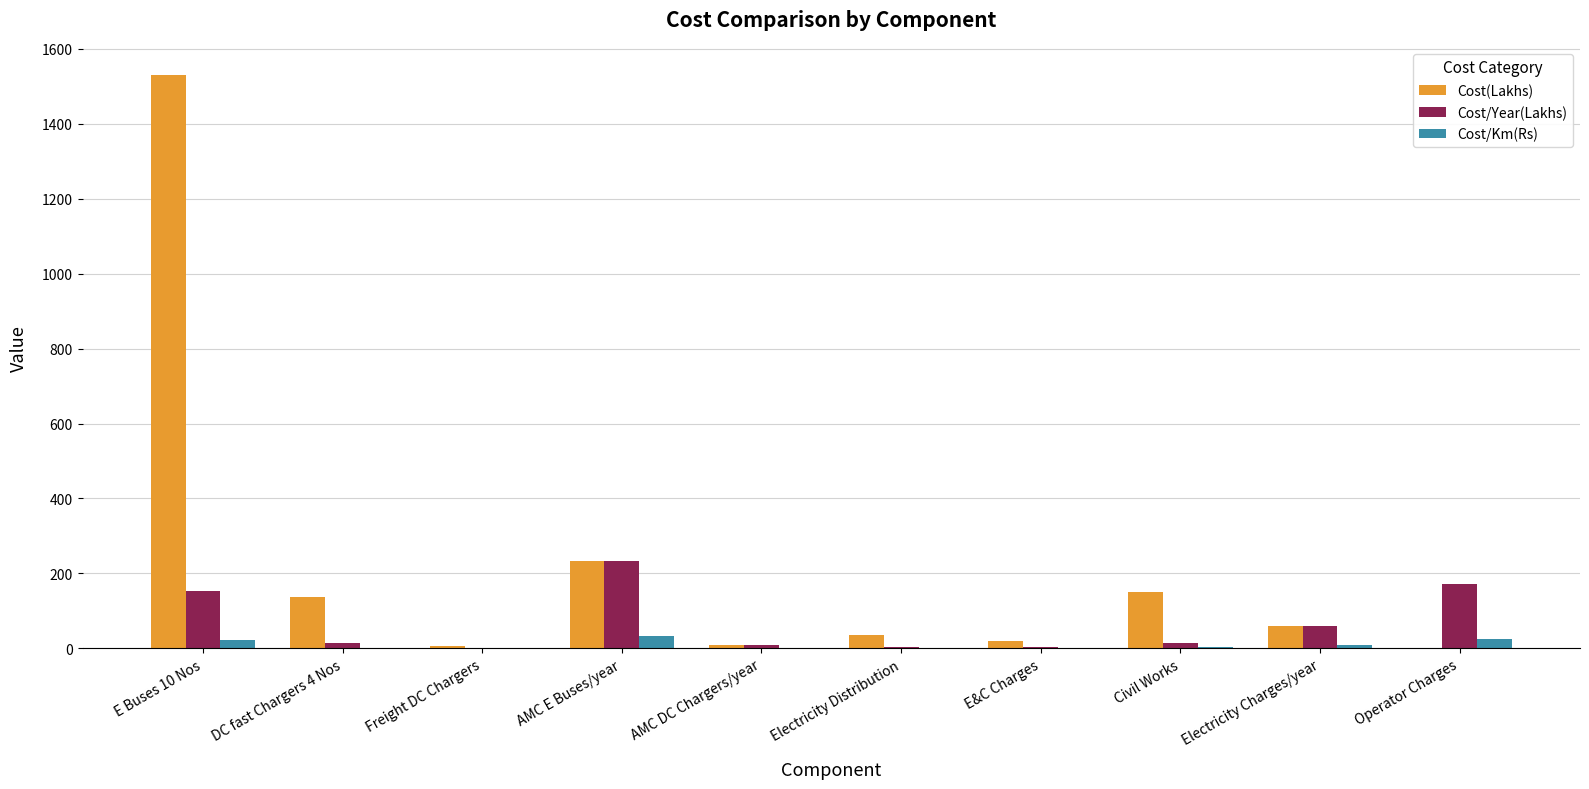

What is the maximum value shown in the chart?

1529.3